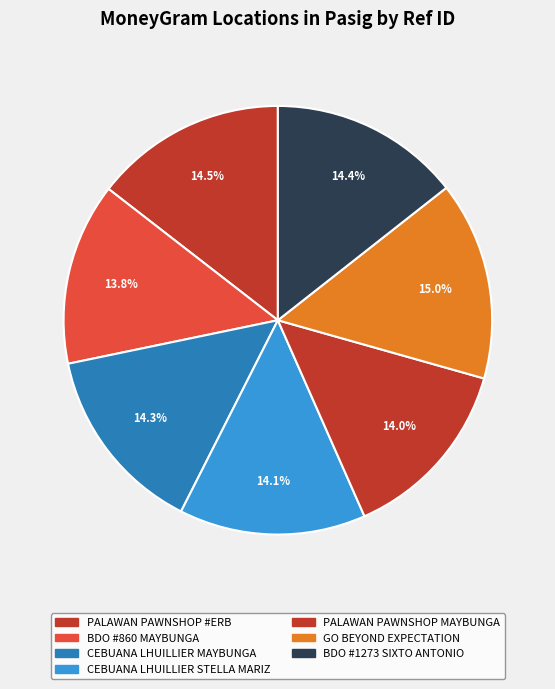

Count the number of slices in the pie.

7